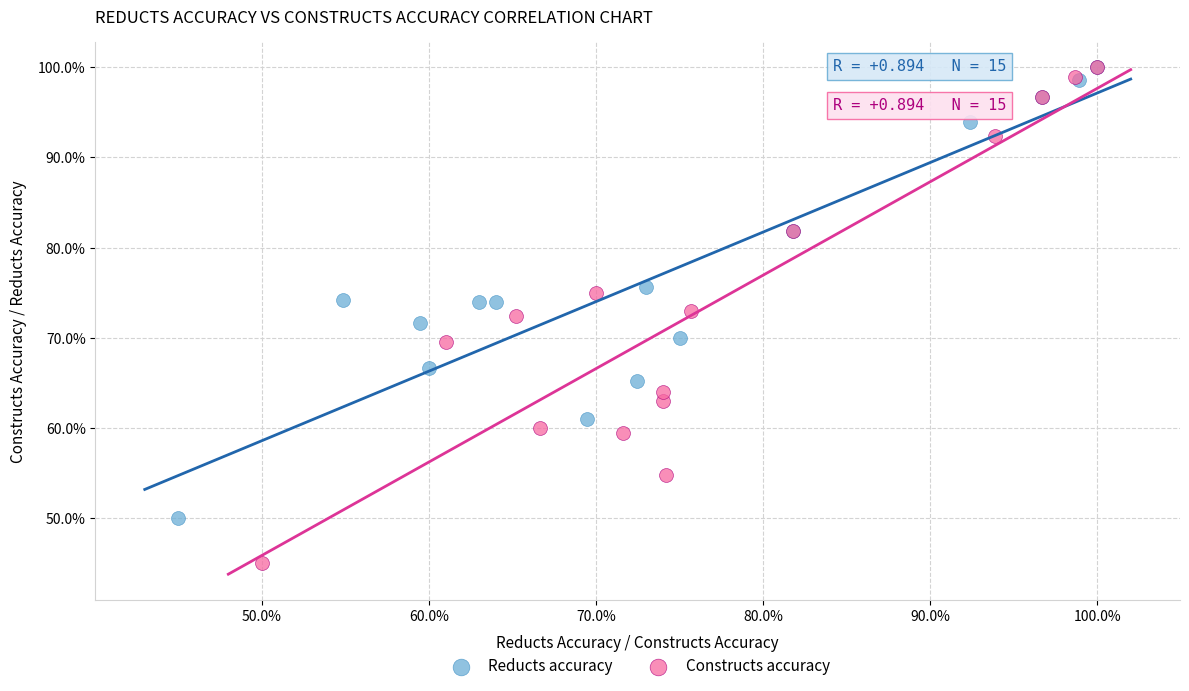

What are all the series names shown in the legend?

Reducts accuracy, Constructs accuracy